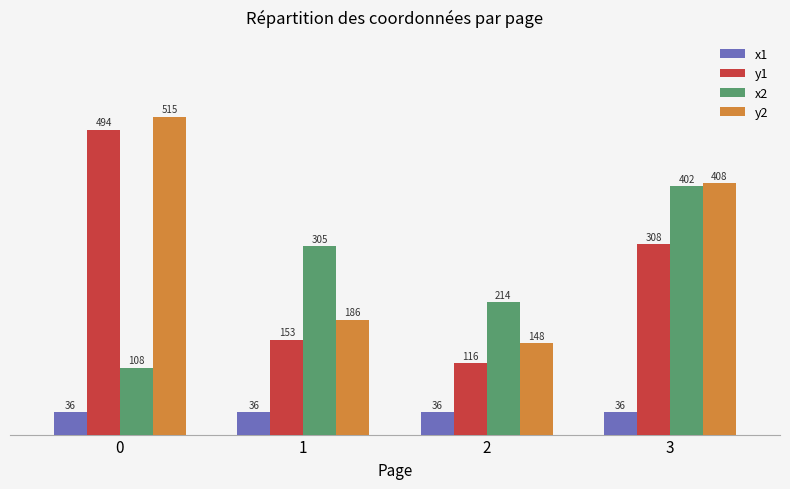

What is the average value of the y2 series?

314.2